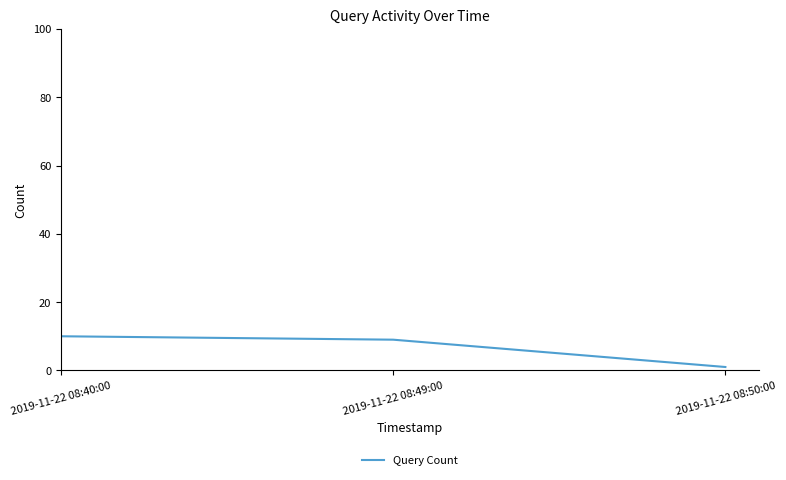

What is the maximum value shown in the chart?

10